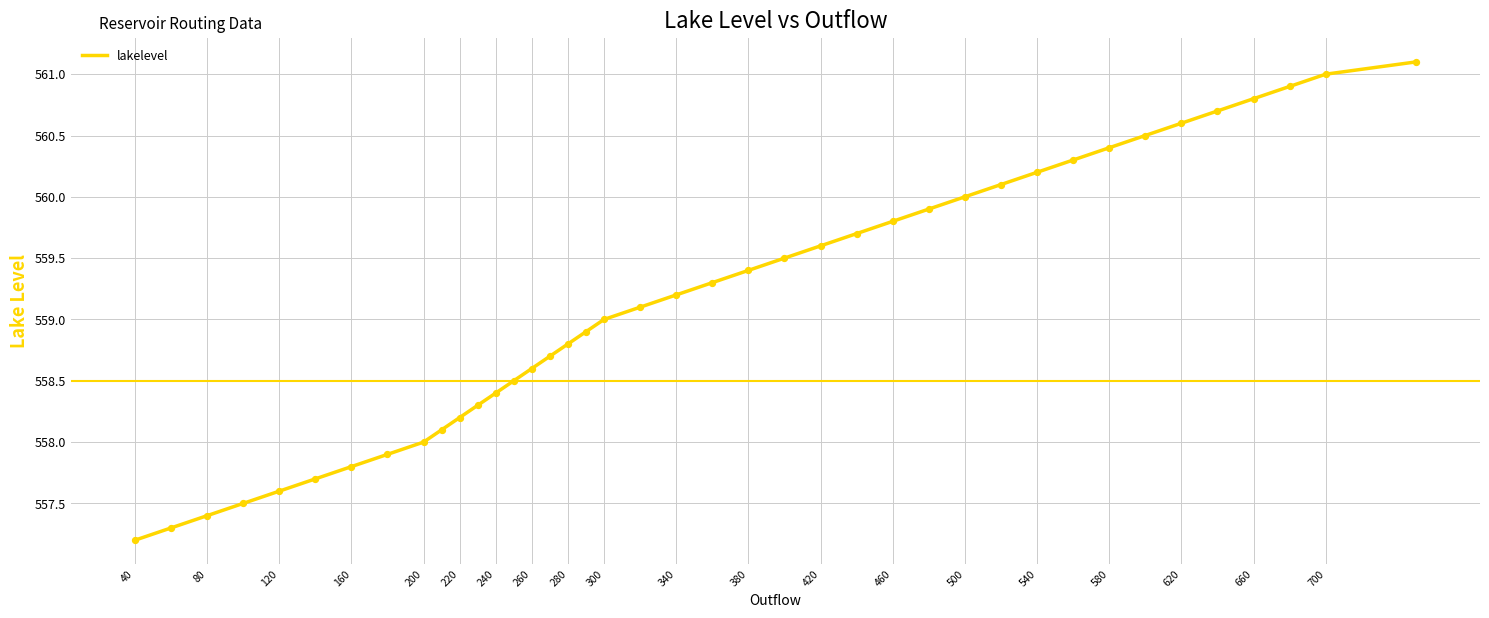

What is the smallest value displayed?

557.2